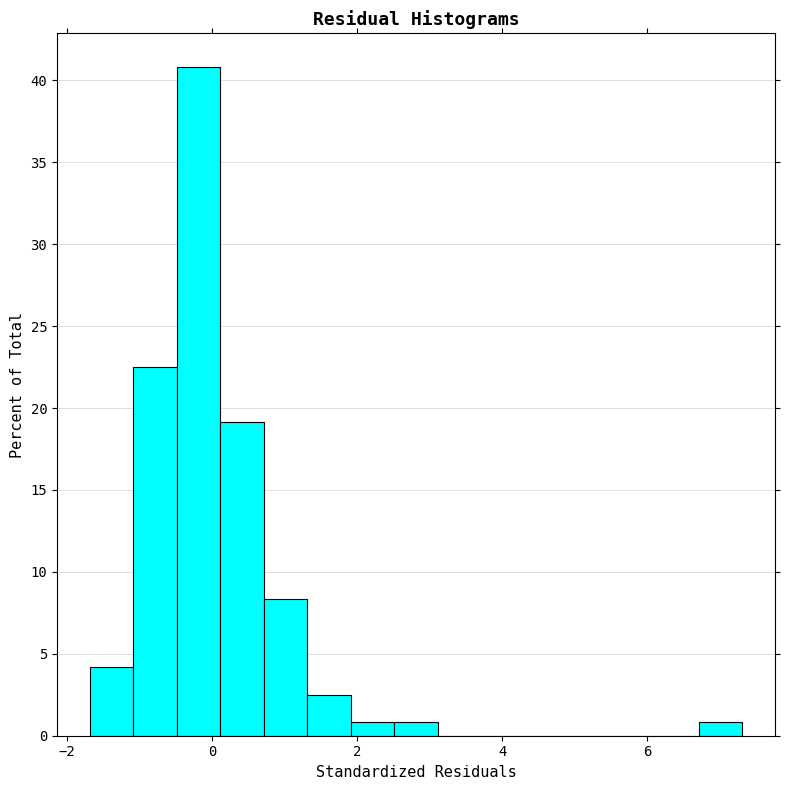

Read against the x-axis, roughly where is the centre of the tallest bar?

-0.2